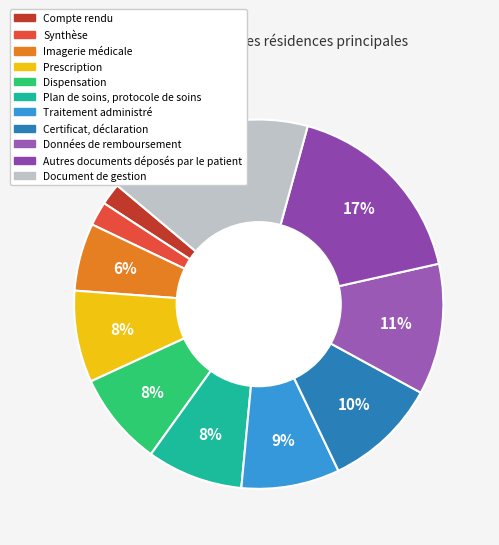

What percentage is the Autres documents déposés par le patient slice, to the nearest percent?

17%